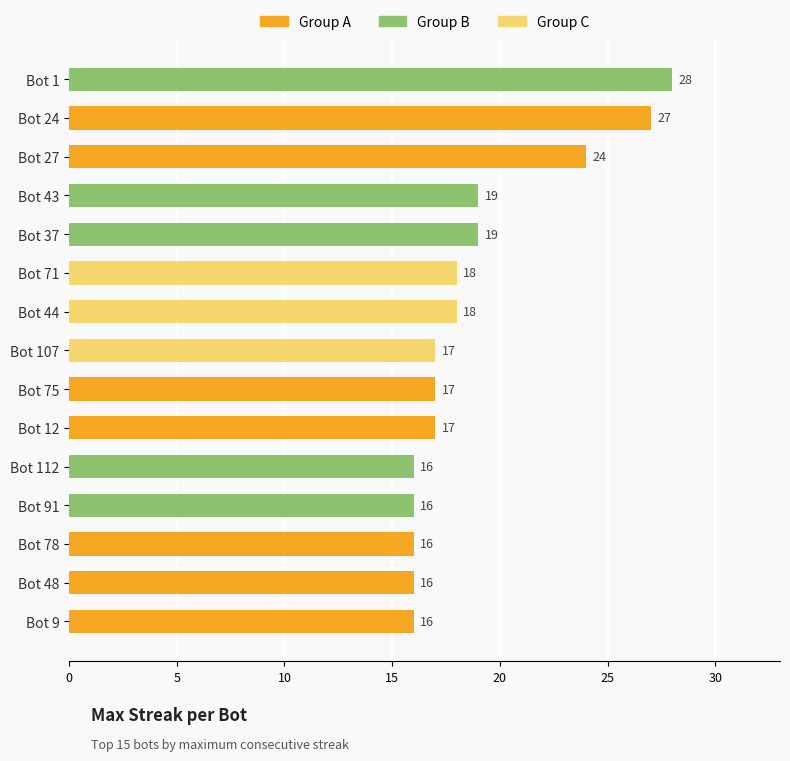

What is the sum of all values?

284